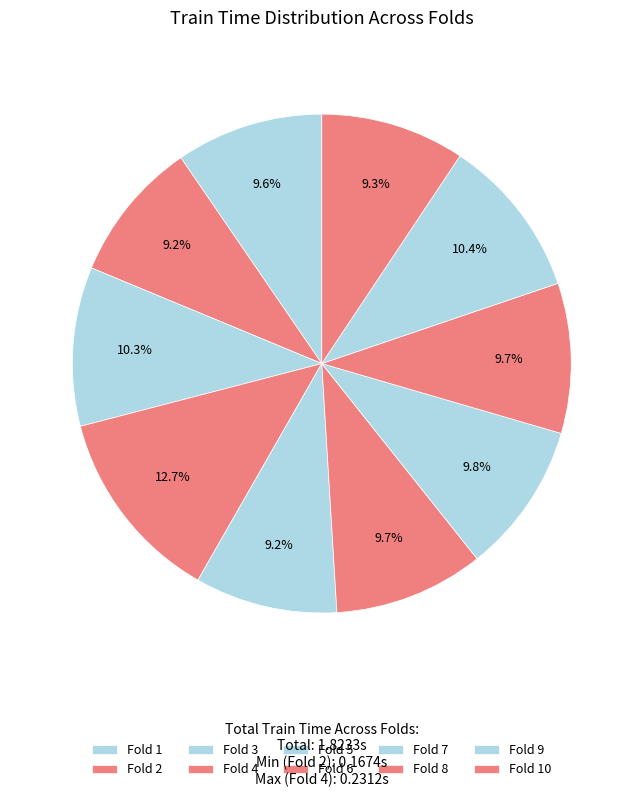

Rank the categories by value from highest to lowest.

4, 9, 3, 7, 8, 6, 1, 10, 5, 2